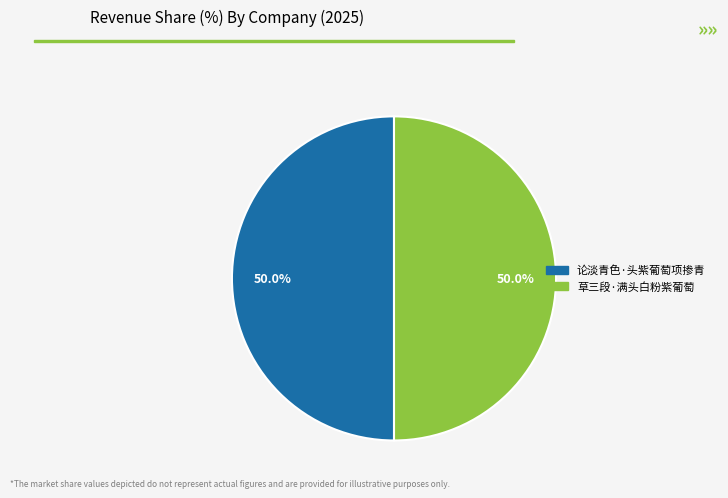

The 草三段·满头白粉紫葡萄 slice represents 50% of the pie. True or false?

True